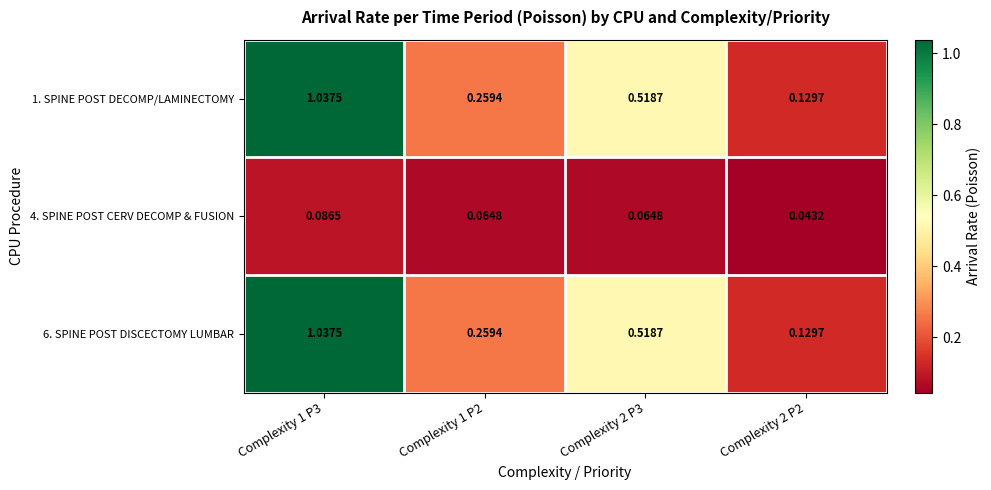

Is the value of 1. SPINE POST DECOMP/LAMINECTOMY at Complexity 2 P3 greater than the value of 6. SPINE POST DISCECTOMY LUMBAR at Complexity 1 P3?

No